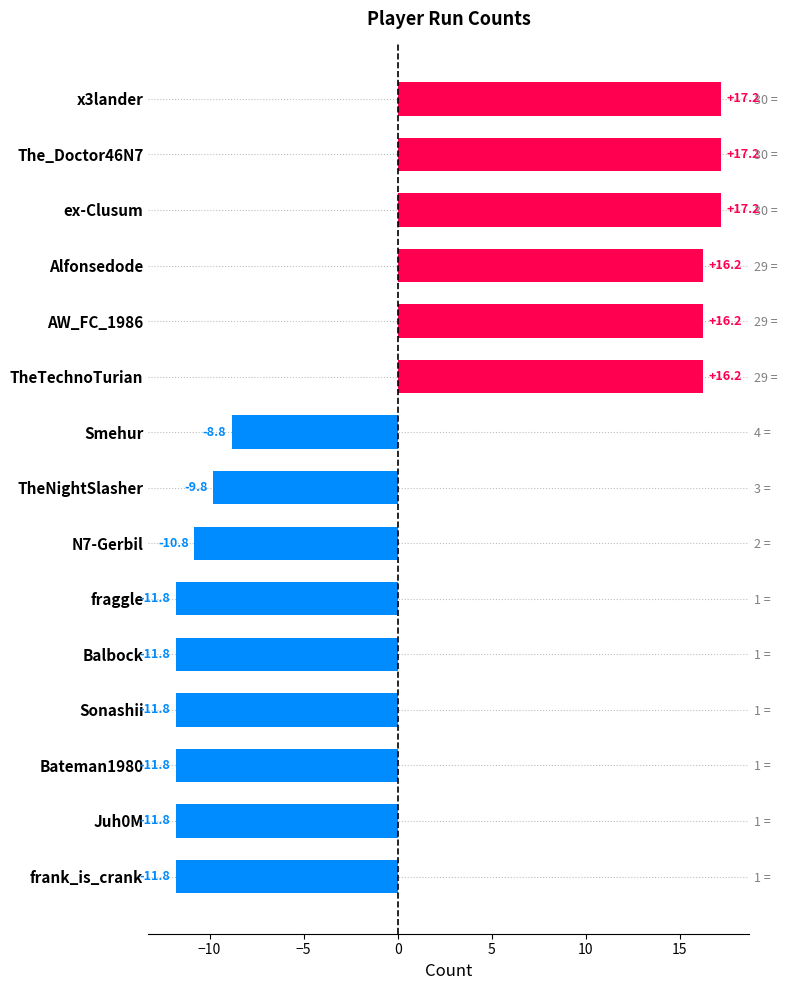

How many bars are there in total?

15